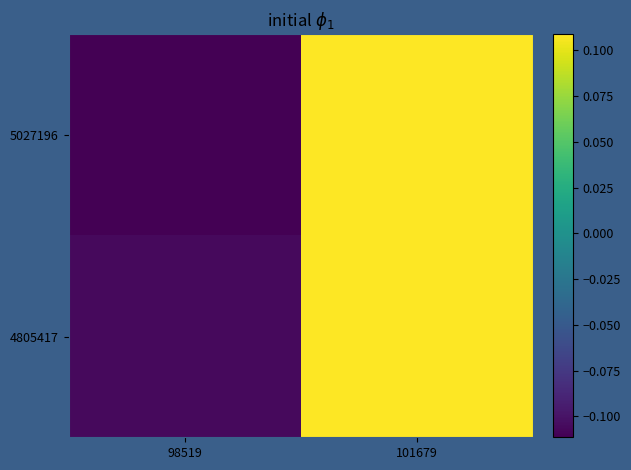

Reading right to left, extract all data points from this chart.

5027196: 101679=0.1	98519=-0.1
4805417: 101679=0.1	98519=-0.1